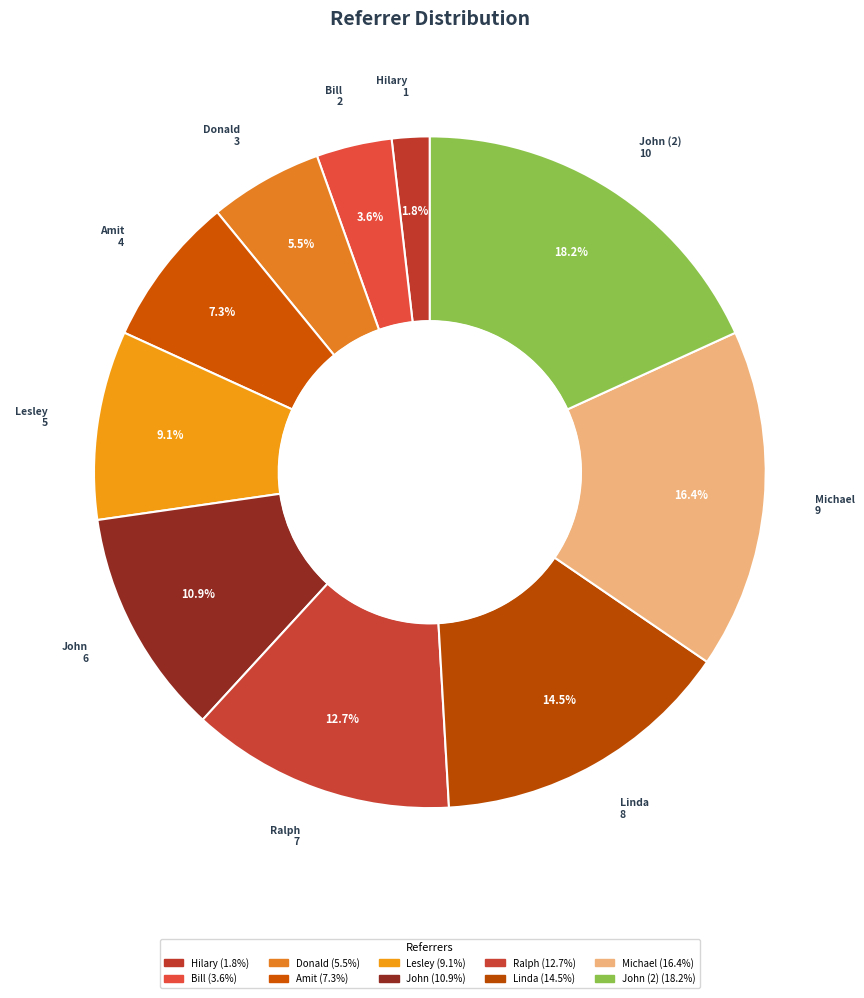

How many segments does this pie chart have?

10